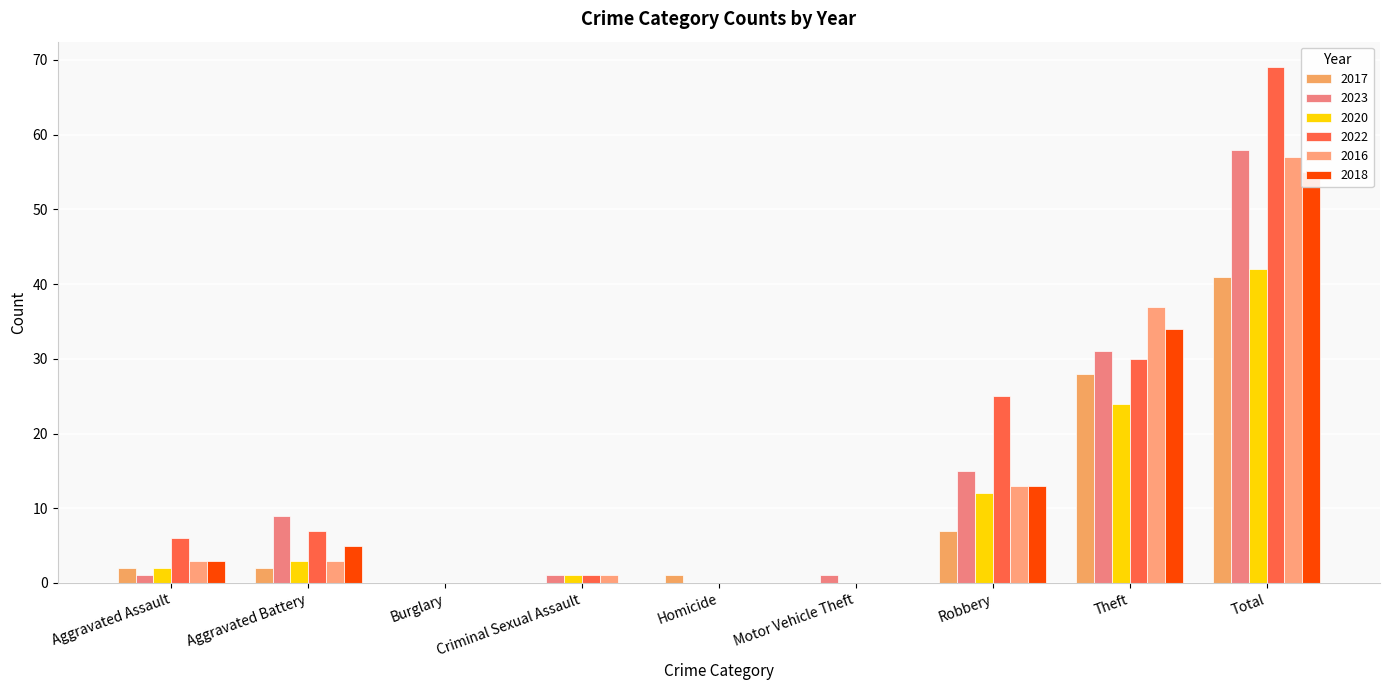

What is the difference between the second highest and minimum values in the 2018 series?

34